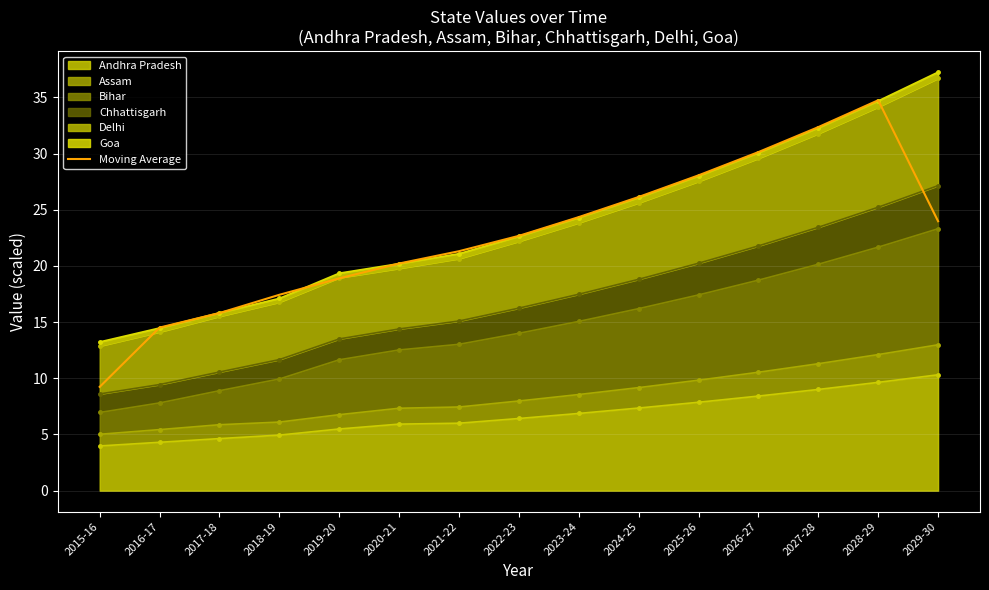

Rank the categories by value from lowest to highest.

2015-16, 2016-17, 2017-18, 2018-19, 2019-20, 2020-21, 2021-22, 2022-23, 2029-30, 2023-24, 2024-25, 2025-26, 2026-27, 2027-28, 2028-29